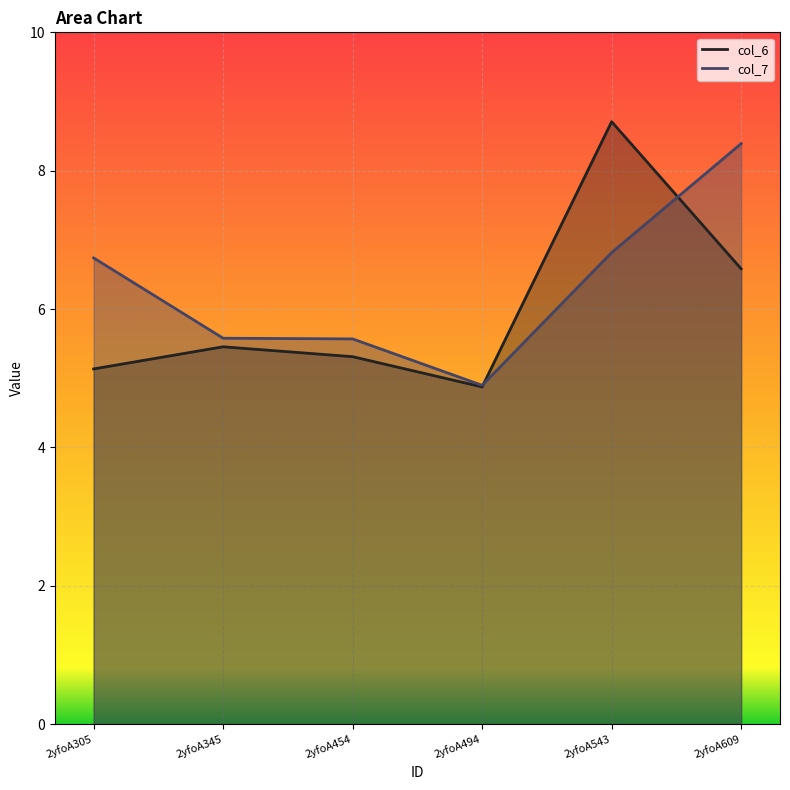

Reading left to right, list all the values displayed in this chart.

col_6 line: 5.1	5.5	5.3	4.9	8.7	6.6
col_7 line: 6.7	5.6	5.6	4.9	6.8	8.4